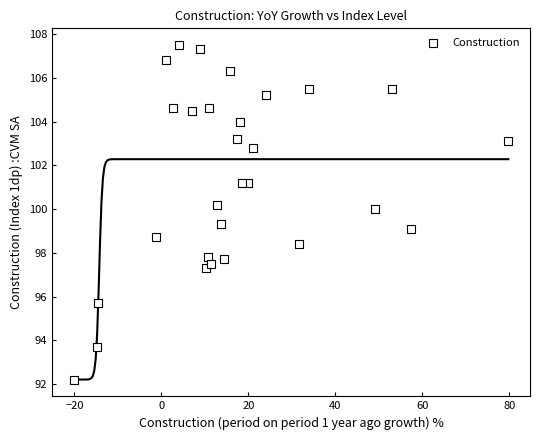

What is the range of Y values (max minus min)?

15.3